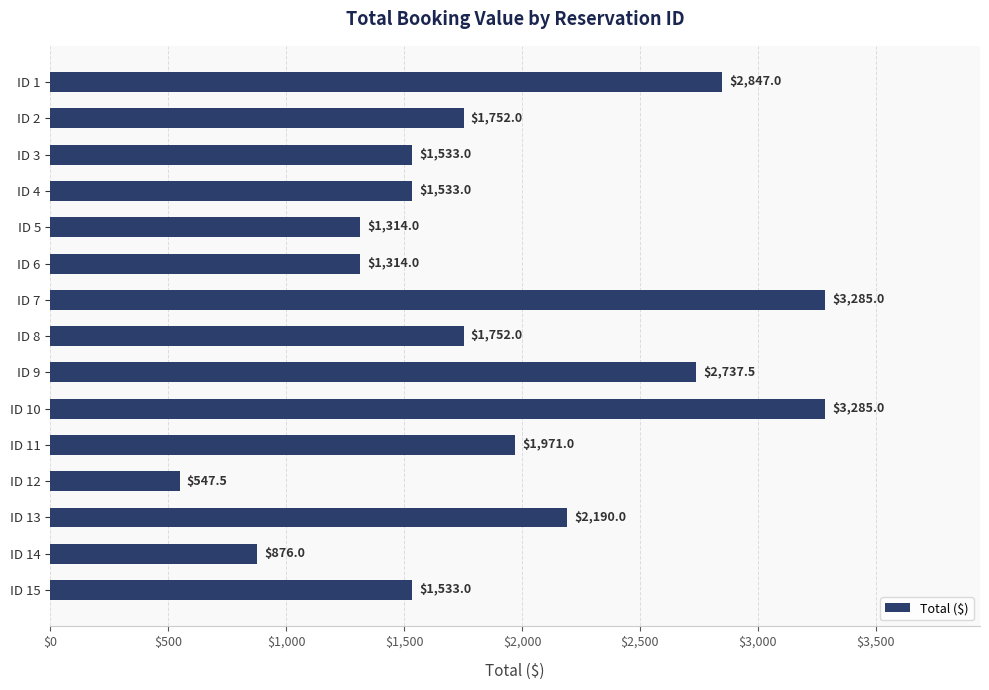

Reading bottom to top, transcribe all the data shown in this chart.

ID 15=1533.0	ID 14=876.0	ID 13=2190.0	ID 12=547.5	ID 11=1971.0	ID 10=3285.0	ID 9=2737.5	ID 8=1752.0	ID 7=3285.0	ID 6=1314.0	ID 5=1314.0	ID 4=1533.0	ID 3=1533.0	ID 2=1752.0	ID 1=2847.0